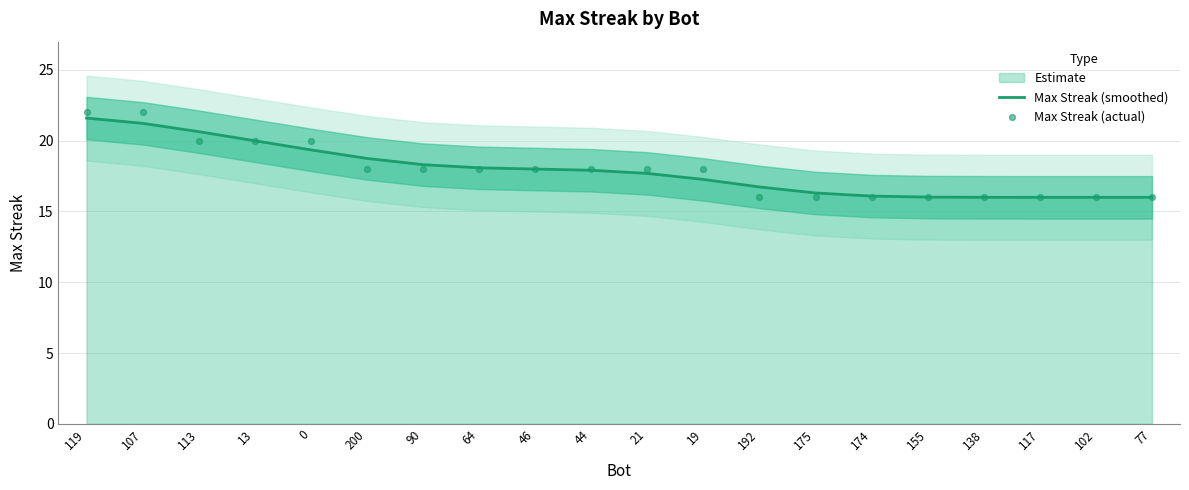

Is the value of Max Streak (smoothed) at 119 greater than the value of Max Streak (actual) at 175?

Yes